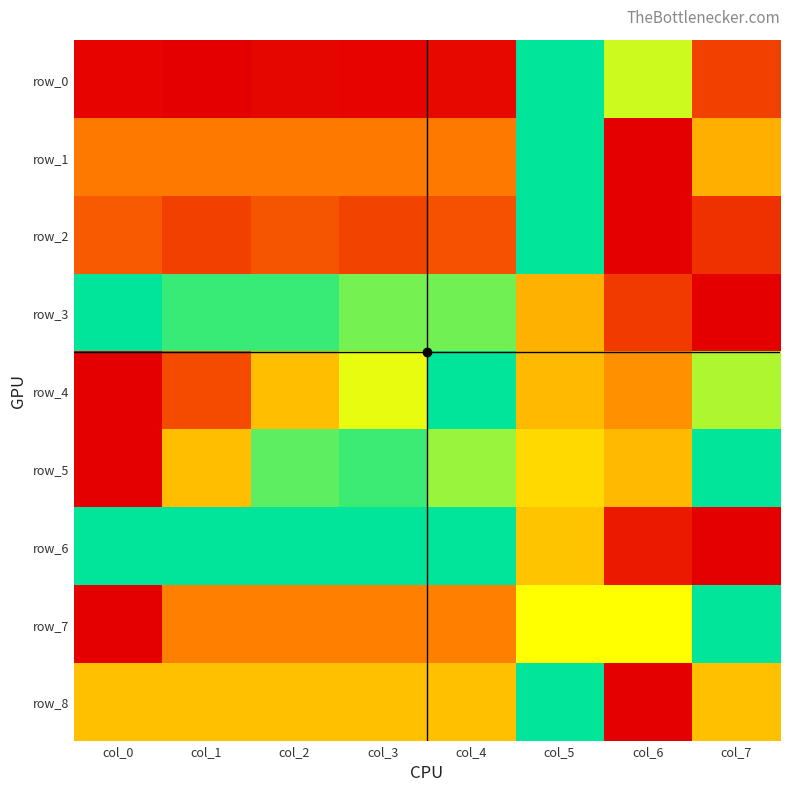

How many series are shown in this chart?

9